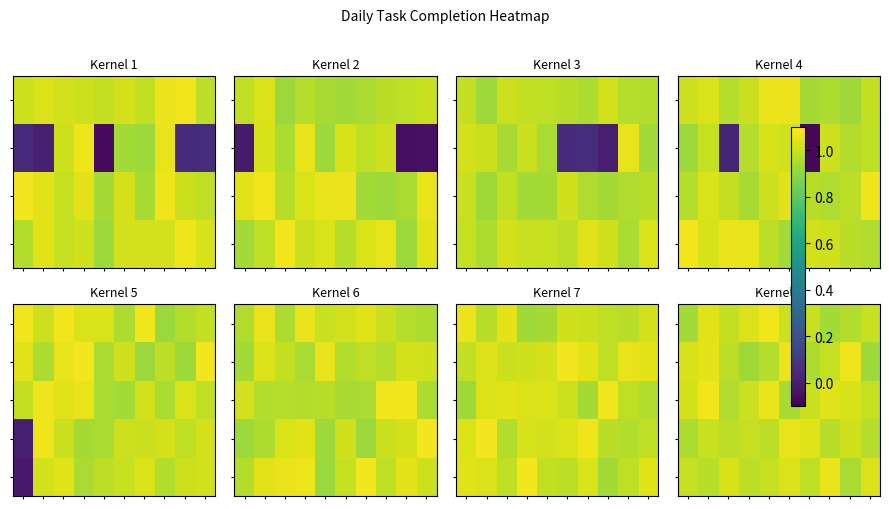

At which category does the chart reach its peak across all series?

4